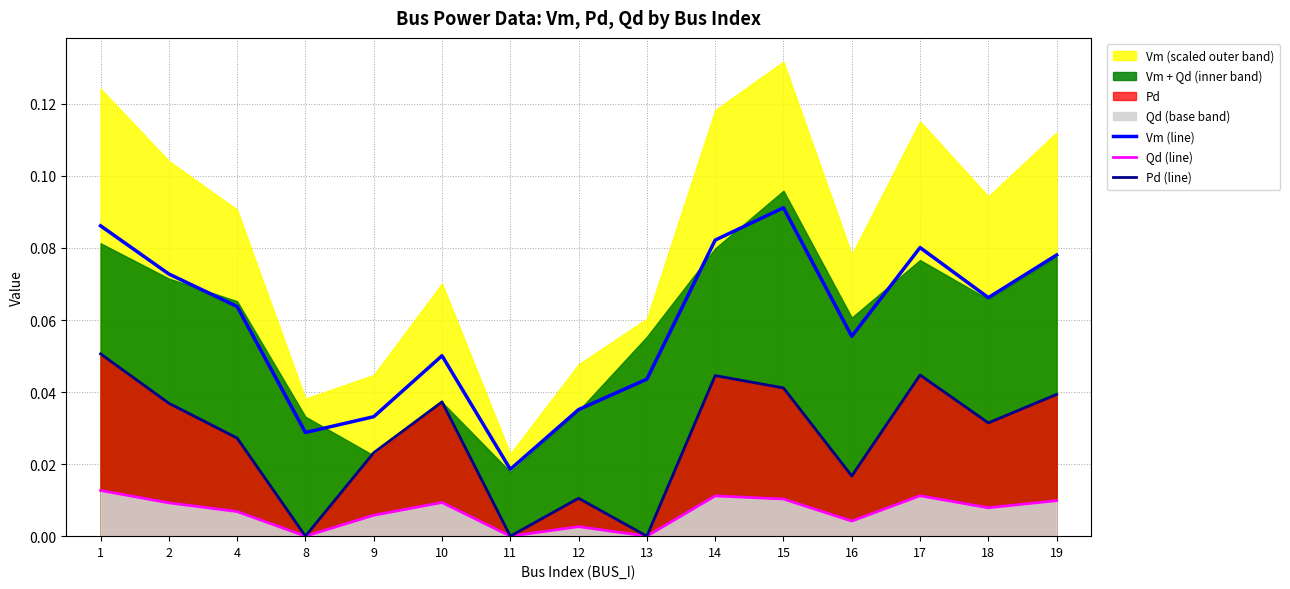

Reading right to left, transcribe all the data shown in this chart.

Vm (line): 19=0.1	18=0.1	17=0.1	16=0.1	15=0.1	14=0.1	13=0.0	12=0.0	11=0.0	10=0.1	9=0.0	8=0.0	4=0.1	2=0.1	1=0.1
Qd (line): 19=0.0	18=0.0	17=0.0	16=0.0	15=0.0	14=0.0	13=0.0	12=0.0	11=0.0	10=0.0	9=0.0	8=0.0	4=0.0	2=0.0	1=0.0
Pd (line): 19=0.0	18=0.0	17=0.0	16=0.0	15=0.0	14=0.0	13=0.0	12=0.0	11=0.0	10=0.0	9=0.0	8=0.0	4=0.0	2=0.0	1=0.1